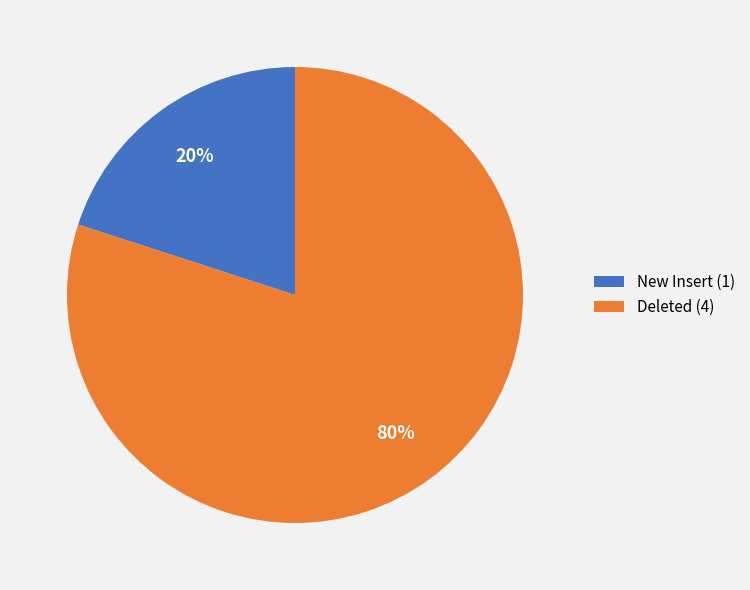

Which category accounts for the majority?

Deleted